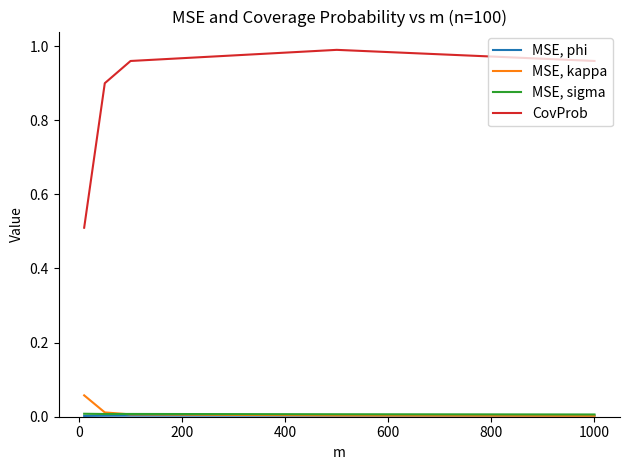

True or false: MSE, kappa and CovProb intersect in this chart.

False